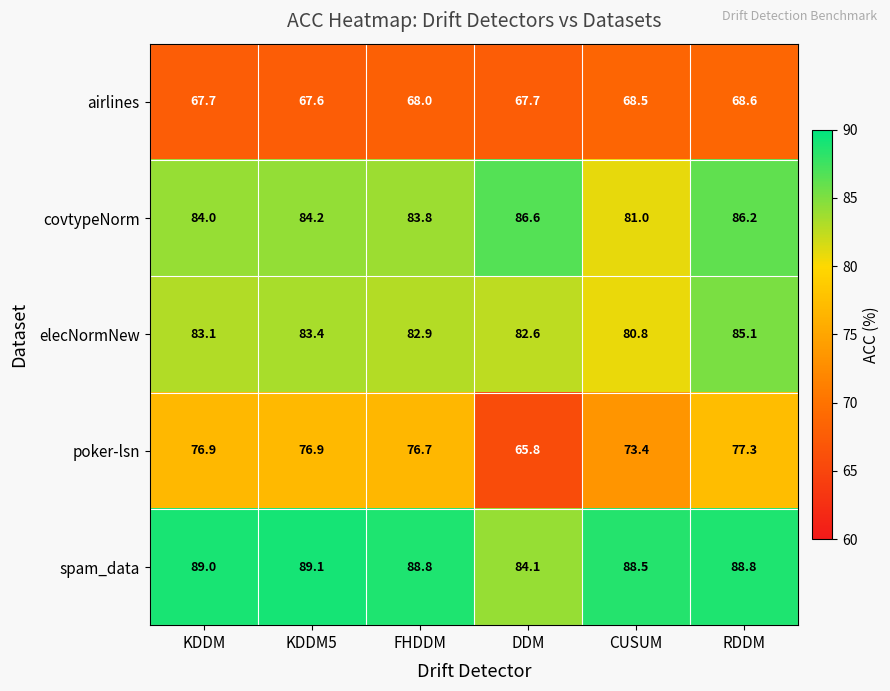

Reading left to right, list all the values displayed in this chart.

airlines: KDDM=67.7	KDDM5=67.6	FHDDM=68.0	DDM=67.7	CUSUM=68.5	RDDM=68.6
covtypeNorm: KDDM=84.0	KDDM5=84.2	FHDDM=83.8	DDM=86.6	CUSUM=81.0	RDDM=86.2
elecNormNew: KDDM=83.1	KDDM5=83.4	FHDDM=82.9	DDM=82.6	CUSUM=80.8	RDDM=85.1
poker-lsn: KDDM=76.9	KDDM5=76.9	FHDDM=76.7	DDM=65.8	CUSUM=73.4	RDDM=77.3
spam_data: KDDM=89.0	KDDM5=89.1	FHDDM=88.8	DDM=84.1	CUSUM=88.5	RDDM=88.8